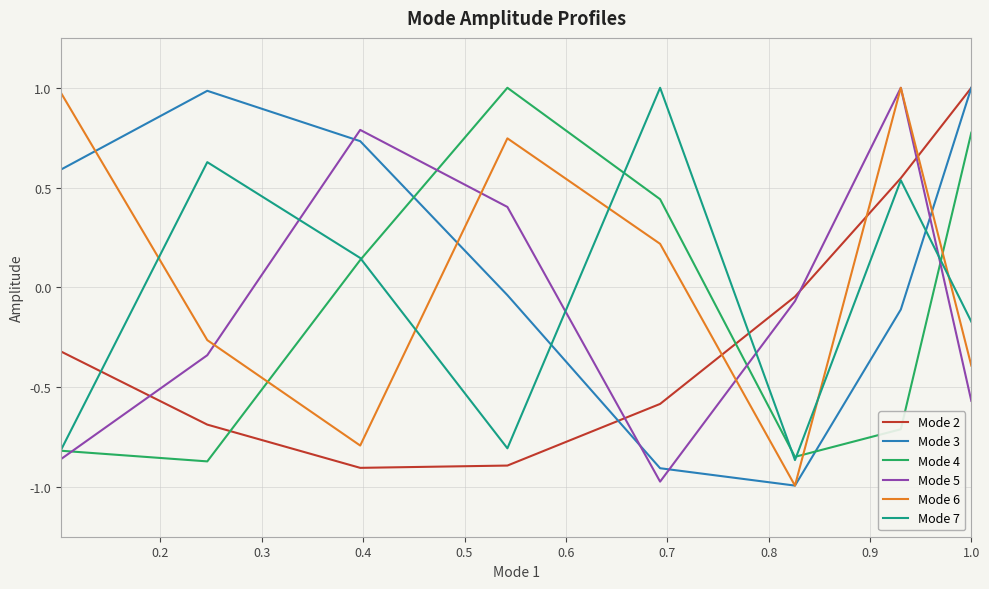

Which series ends up on top after the final intersection of Mode 4 and Mode 2?

Mode 2